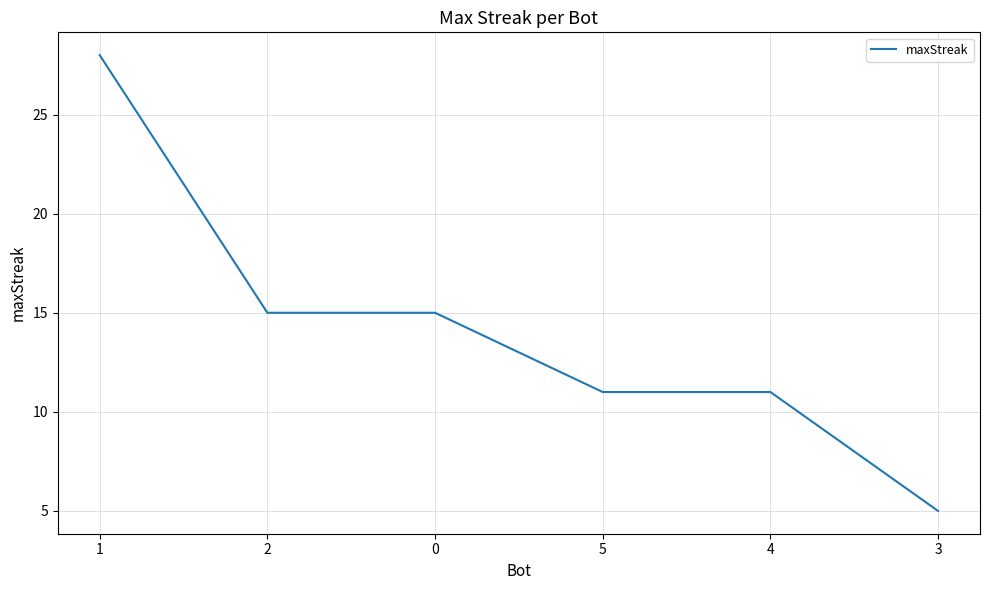

Which category has the highest value across all series?

1